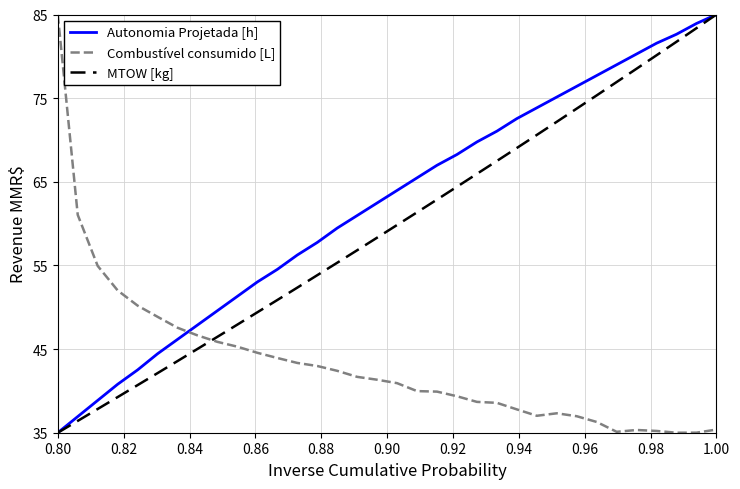

How many categories are shown in the chart?

34